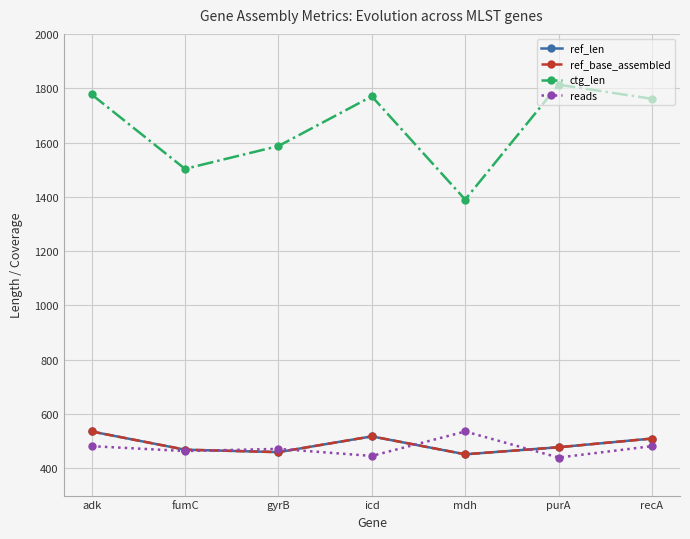

Is this an area chart (filled region under the line)?

No